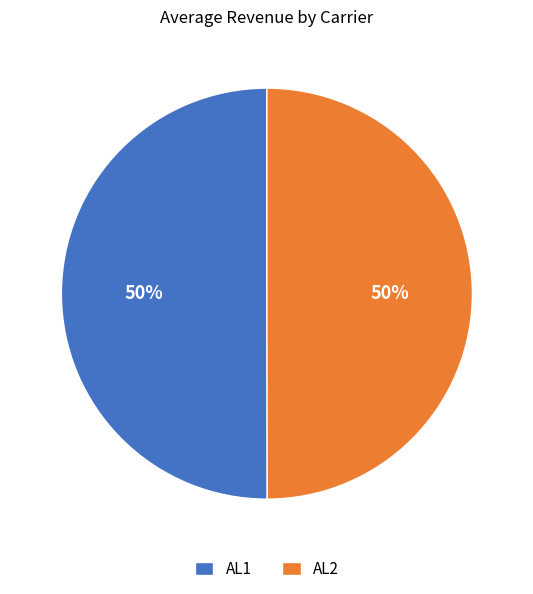

Approximately how many times larger is the value at AL2 compared to AL1?

1.0